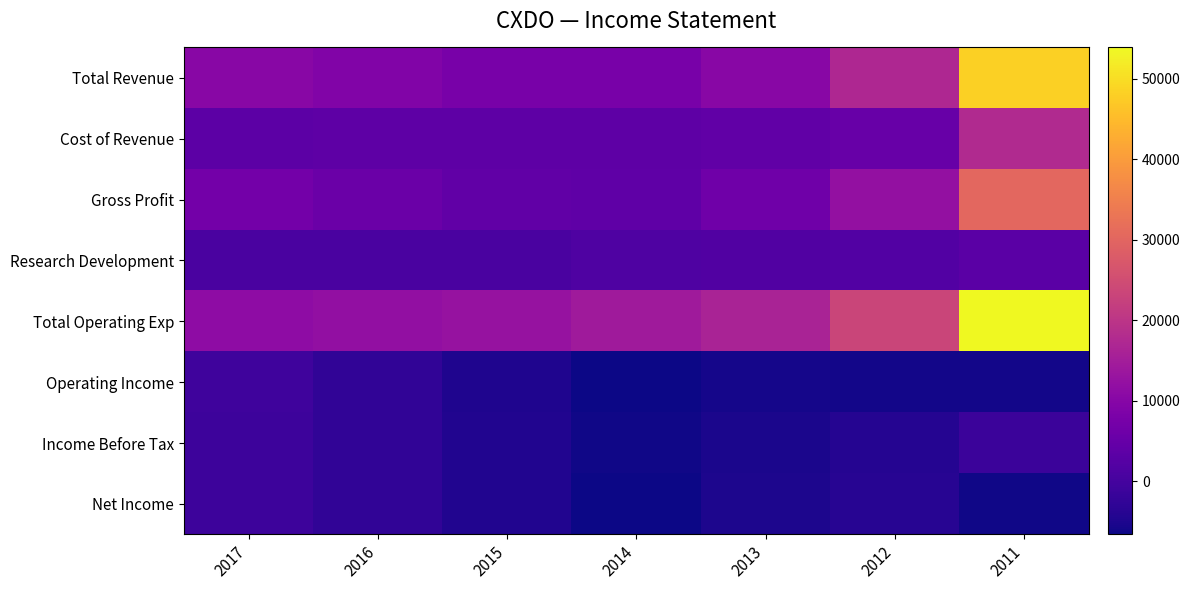

Between 2011 and 2012, which is larger?

2011